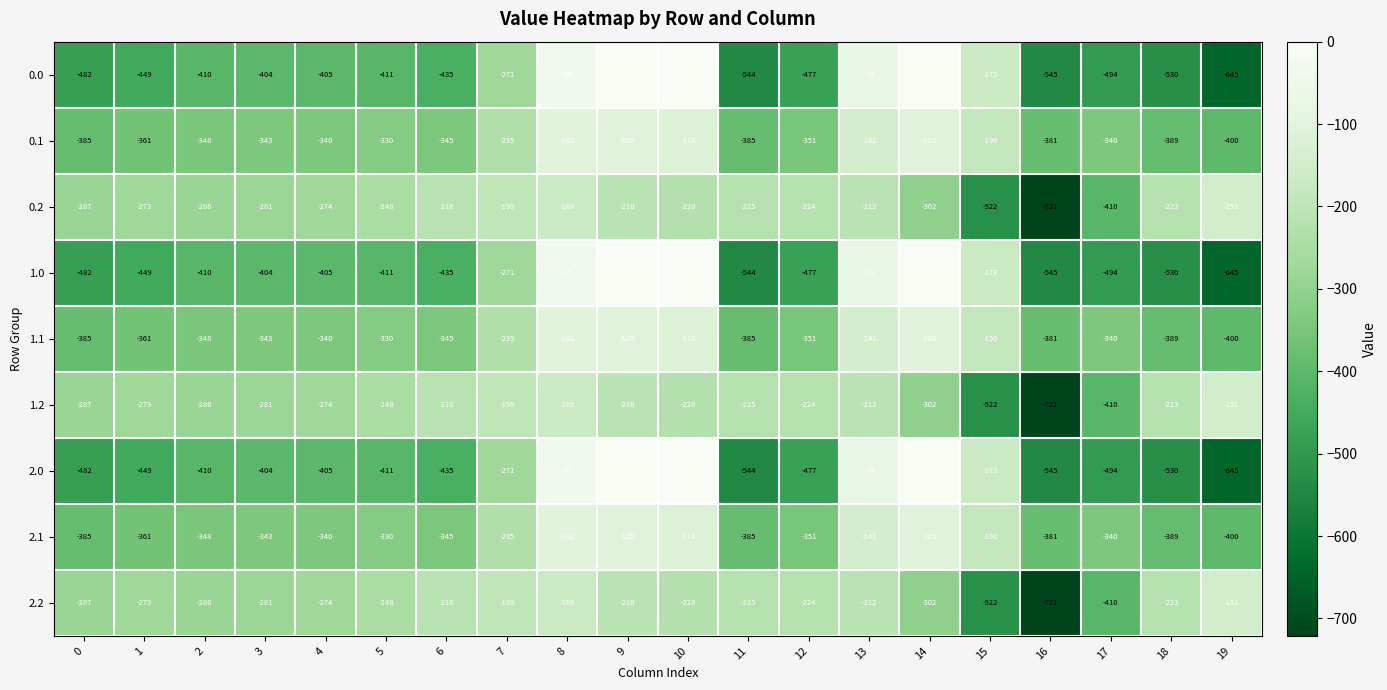

The 2.1 series shows -114 at 10. True or false?

True